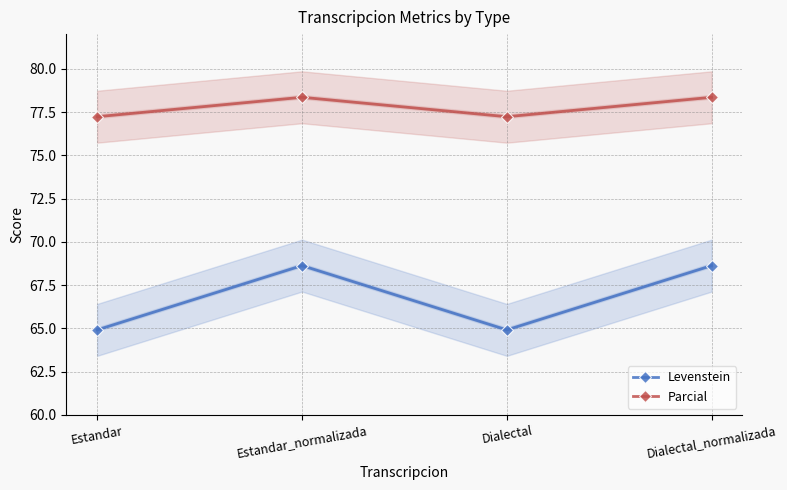

Rank the series at Dialectal from lowest to highest value.

Levenstein, Parcial